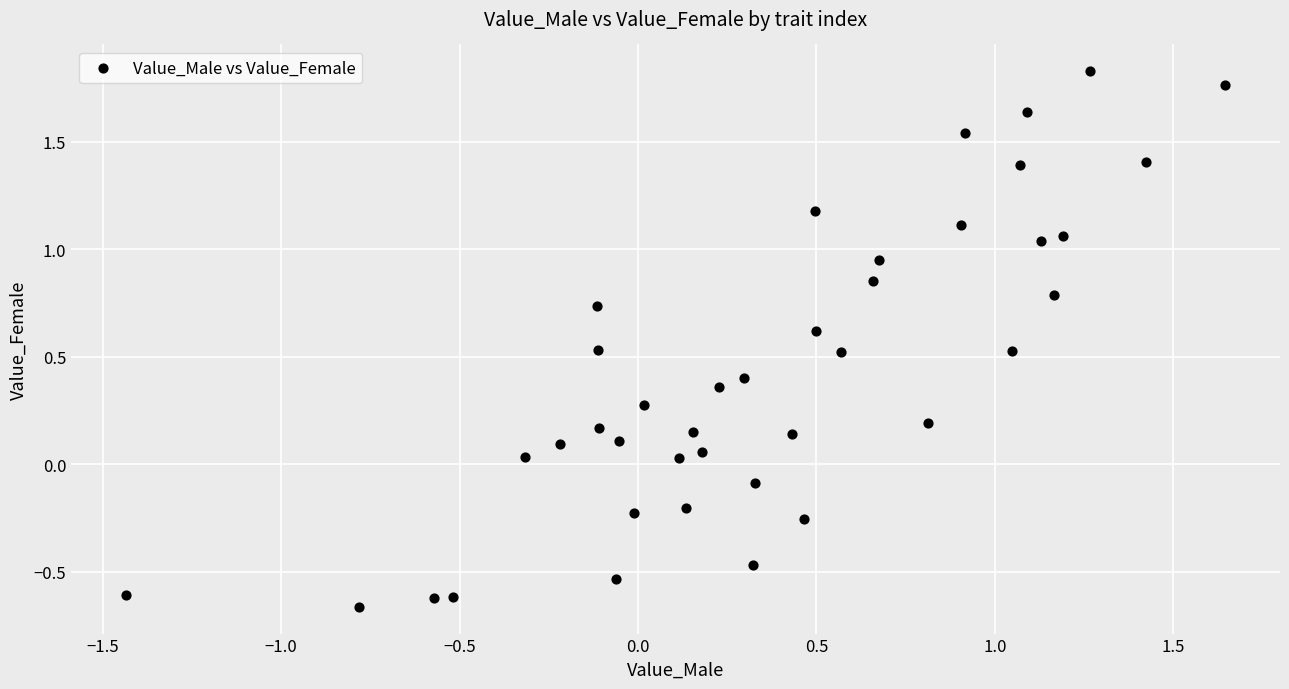

What is the range of Y values (max minus min)?

2.5